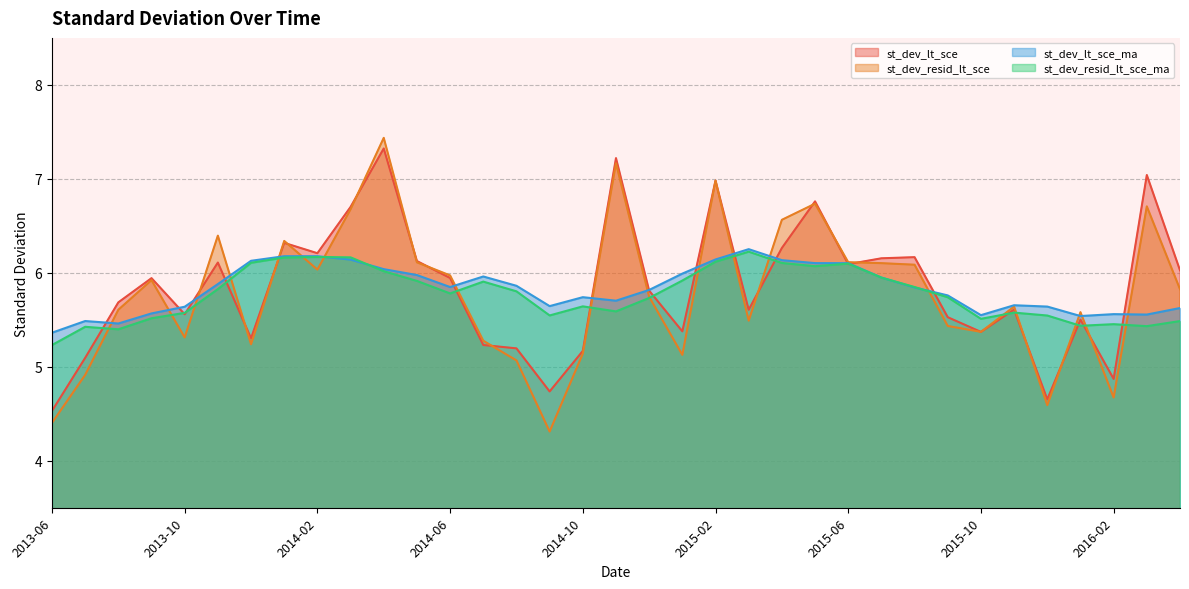

Where is st_dev_lt_sce nearest to the value 5?

2013-07